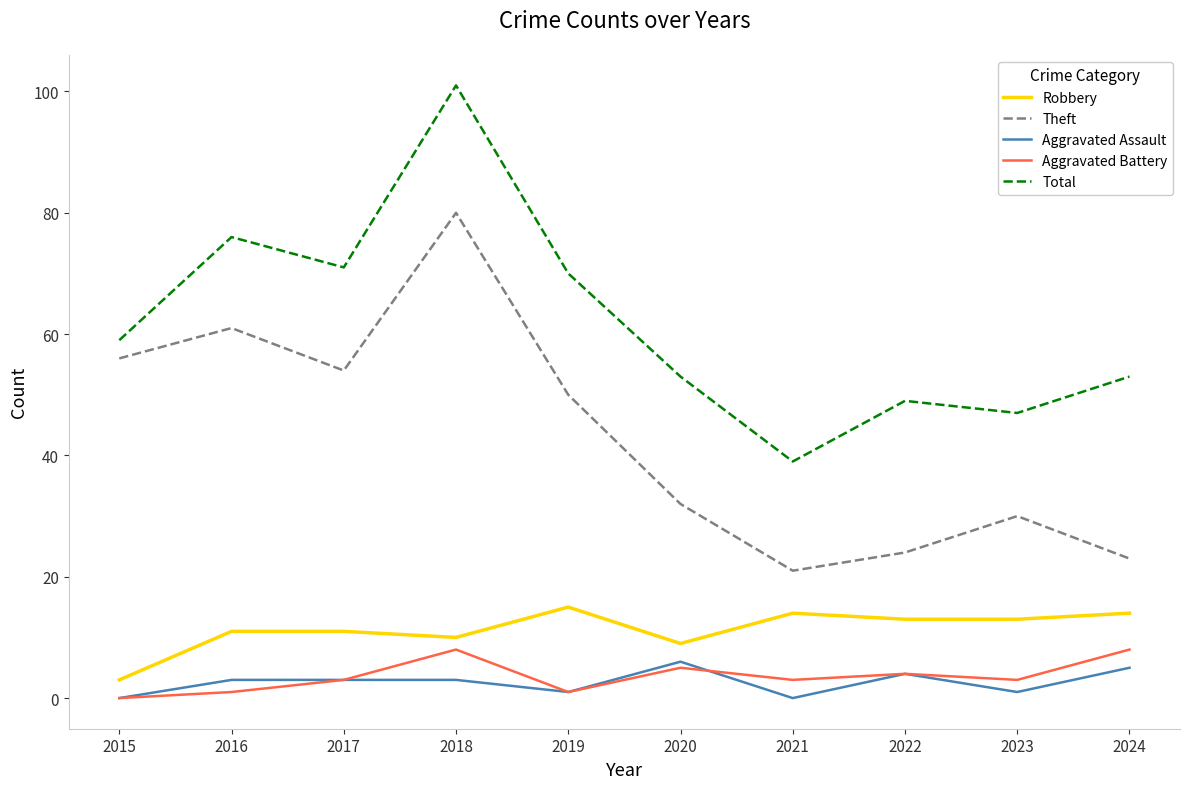

The value of Aggravated Battery at 2018 is 4. True or false?

False